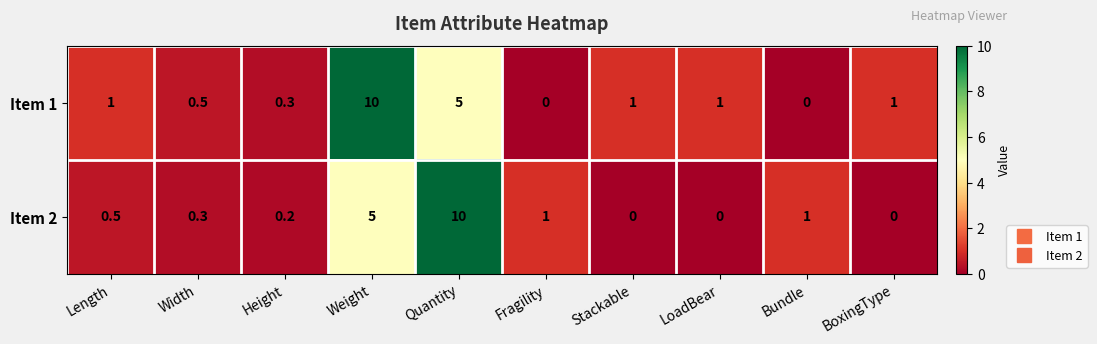

How many positive values does the Item 2 series have?

7